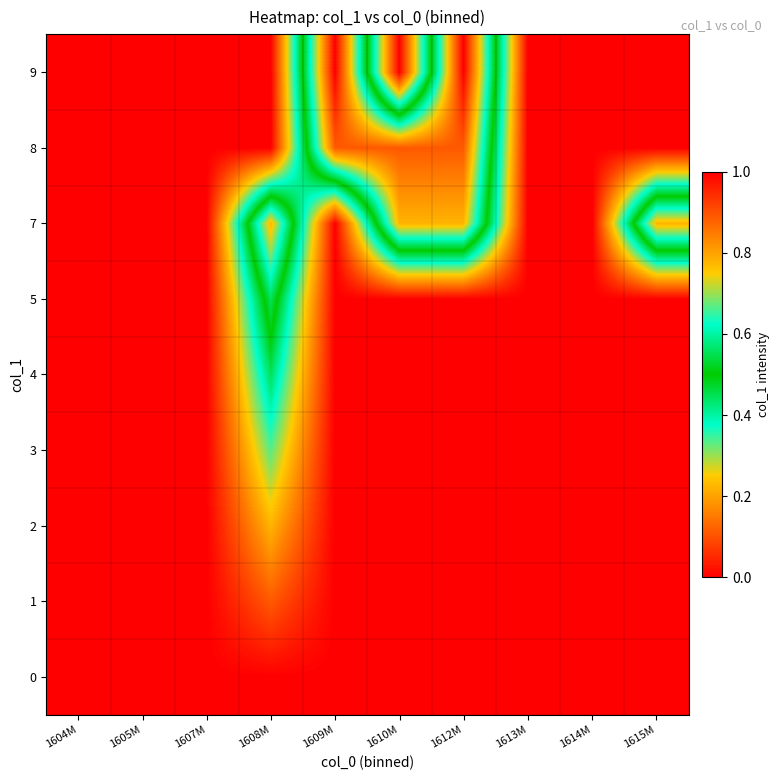

At how many categories does at least one series exceed 0?

5